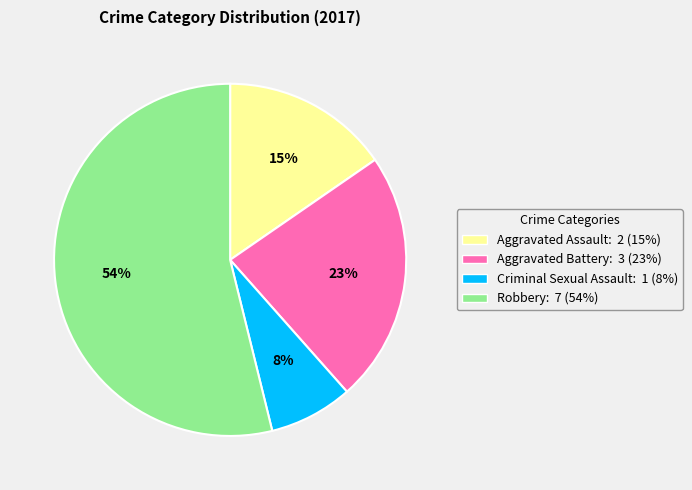

Is the sum of Aggravated Assault and Robbery greater than half?

Yes